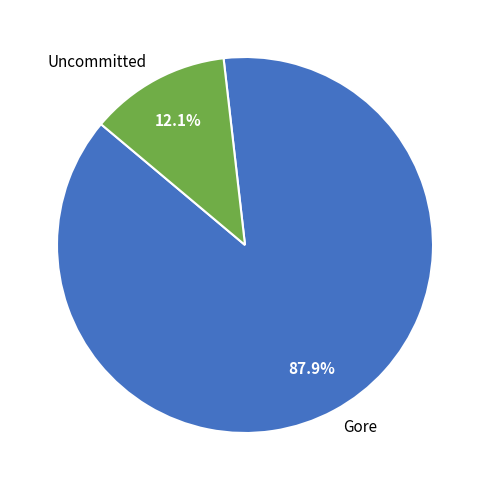

Does any single category account for the majority?

Yes